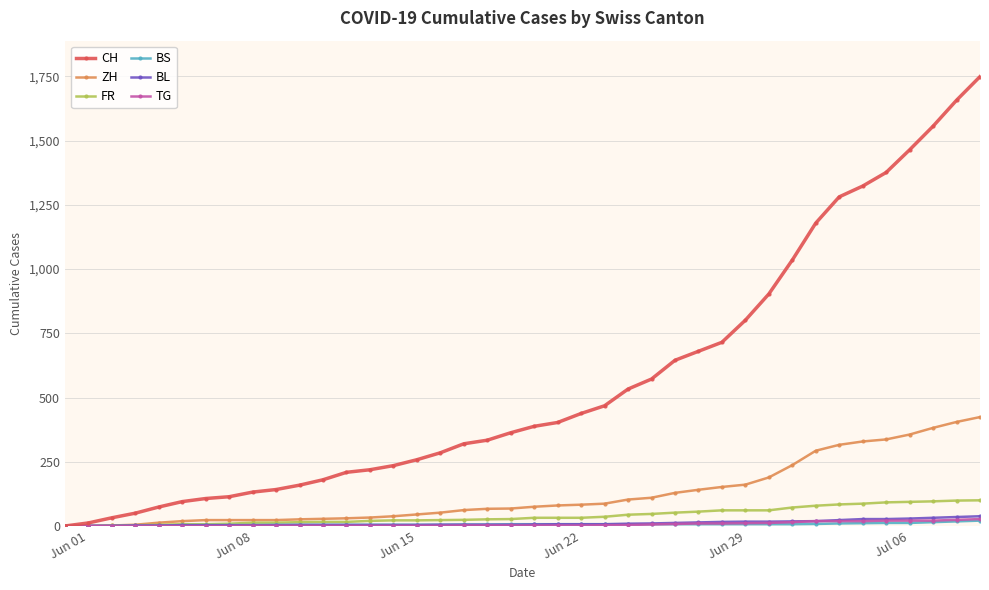

How many values in the FR series are below 32?

20